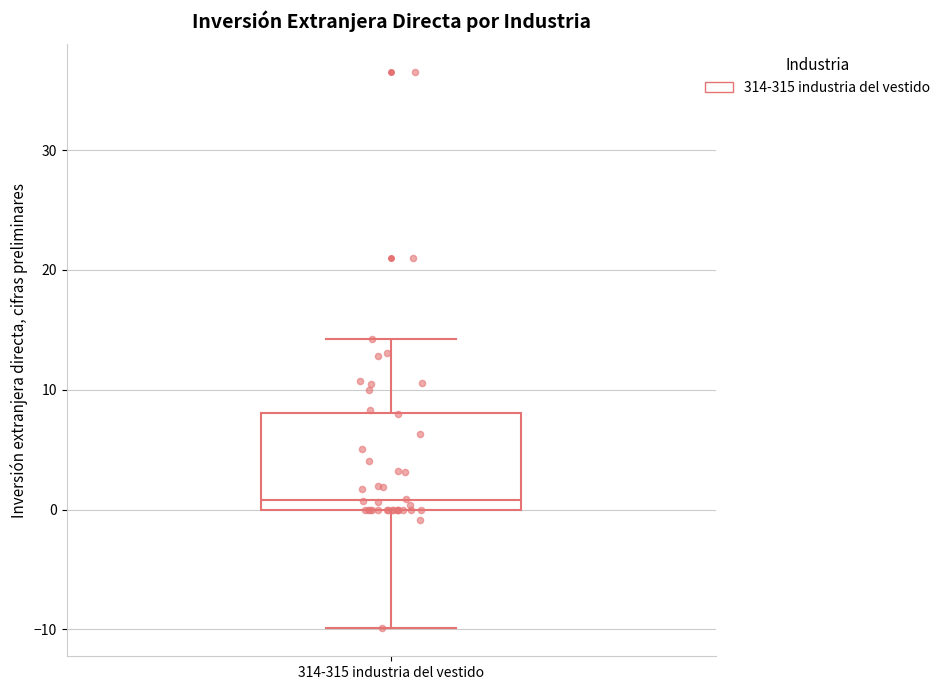

Where does the upper whisker of the box for 314-315 industria del vestido end on the y-axis? The values are not printed on the chart, so give them approximately, as read against the axis.

14